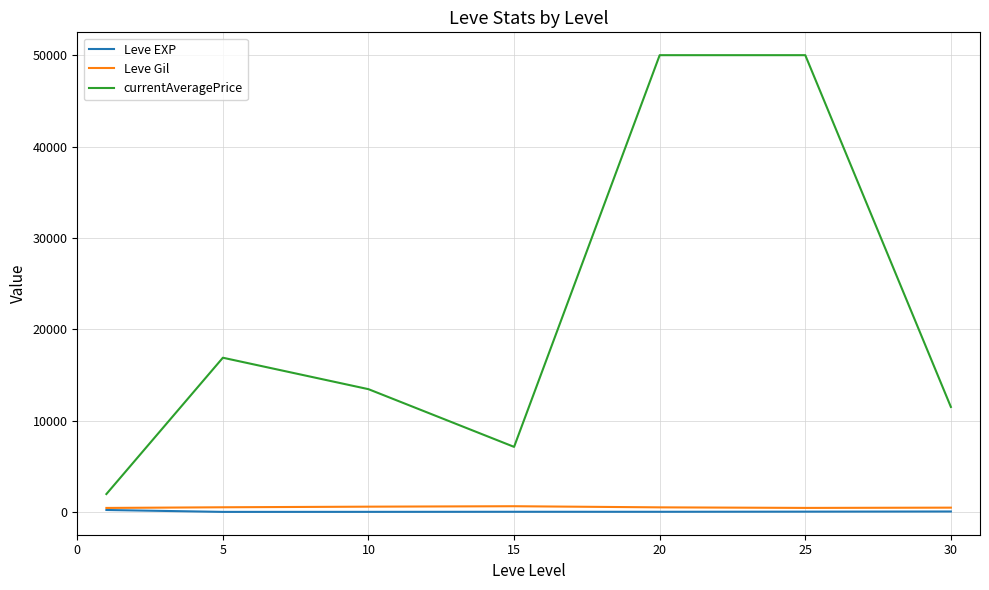

True or false: Leve EXP and currentAveragePrice intersect in this chart.

False